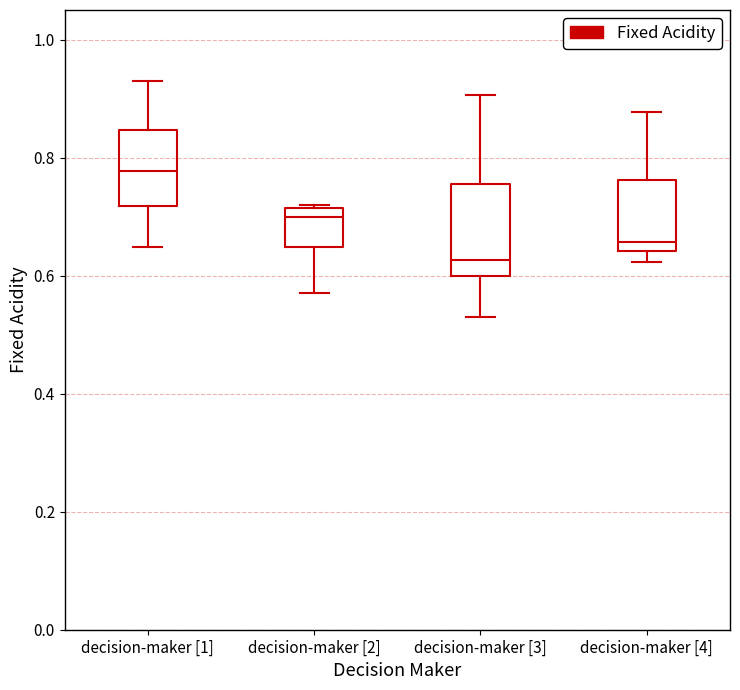

Comparing the boxes themselves (not the whiskers), which one is the tallest?

decision-maker [3]